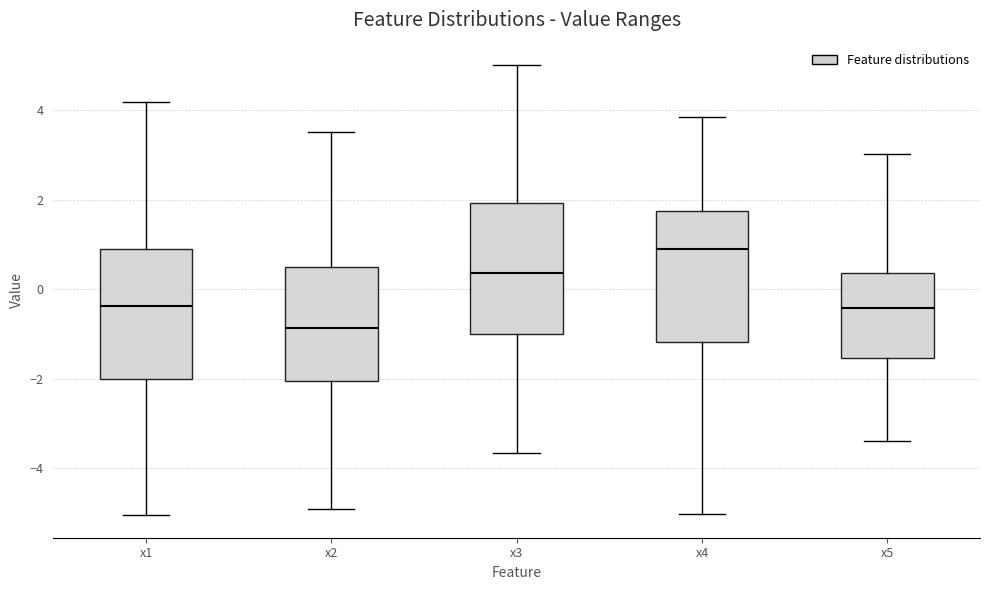

Reading left to right, read every box against the y-axis: the position of its median line, the range the box covers, and the ends of its whiskers. The values are not printed on the chart, so give them approximately, as read against the axis.

x1: median -0.4, box -2.0 to 0.8, whiskers -5.0 to 4.2
x2: median -0.8, box -2.0 to 0.4, whiskers -5.0 to 3.6
x3: median 0.4, box -1.0 to 2.0, whiskers -3.6 to 5.0
x4: median 0.8, box -1.2 to 1.8, whiskers -5.0 to 3.8
x5: median -0.4, box -1.6 to 0.4, whiskers -3.4 to 3.0